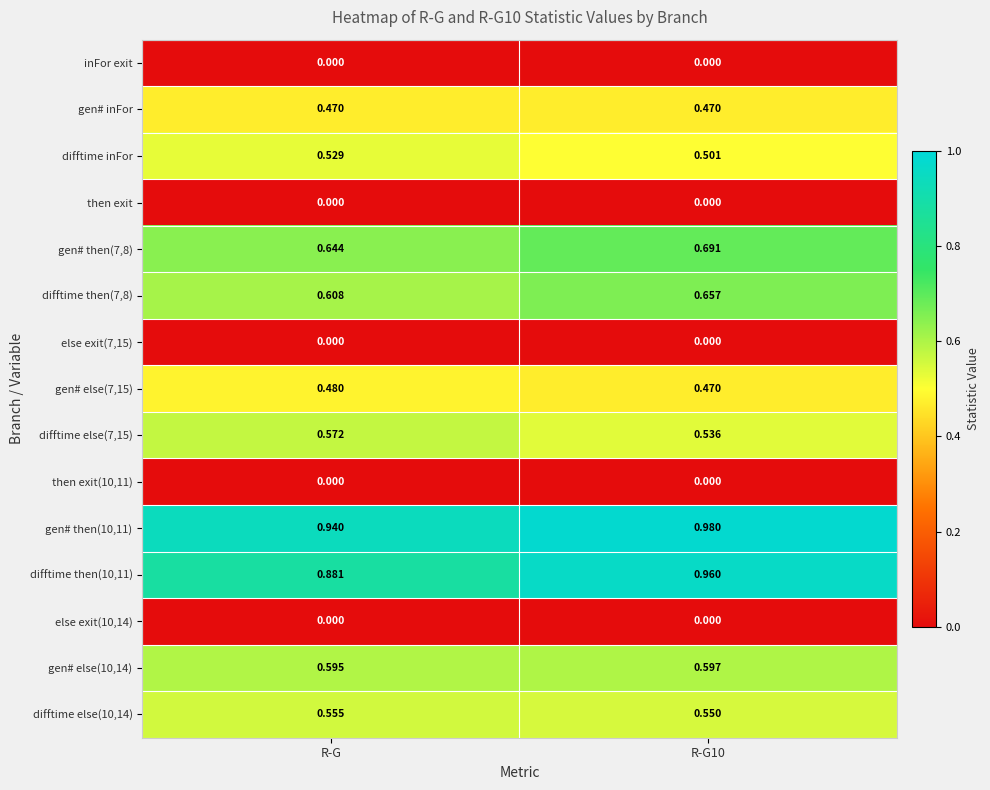

Which series has the largest total across all categories?

gen# then(10,11)